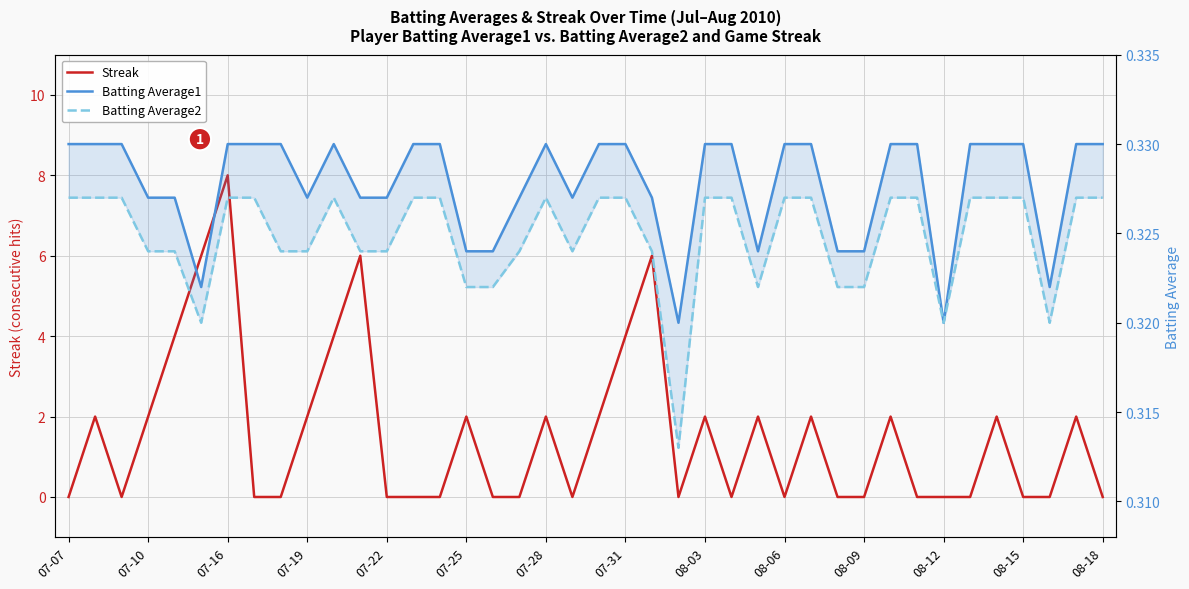

True or false: Batting Average2 and Batting Average1 intersect in this chart.

False